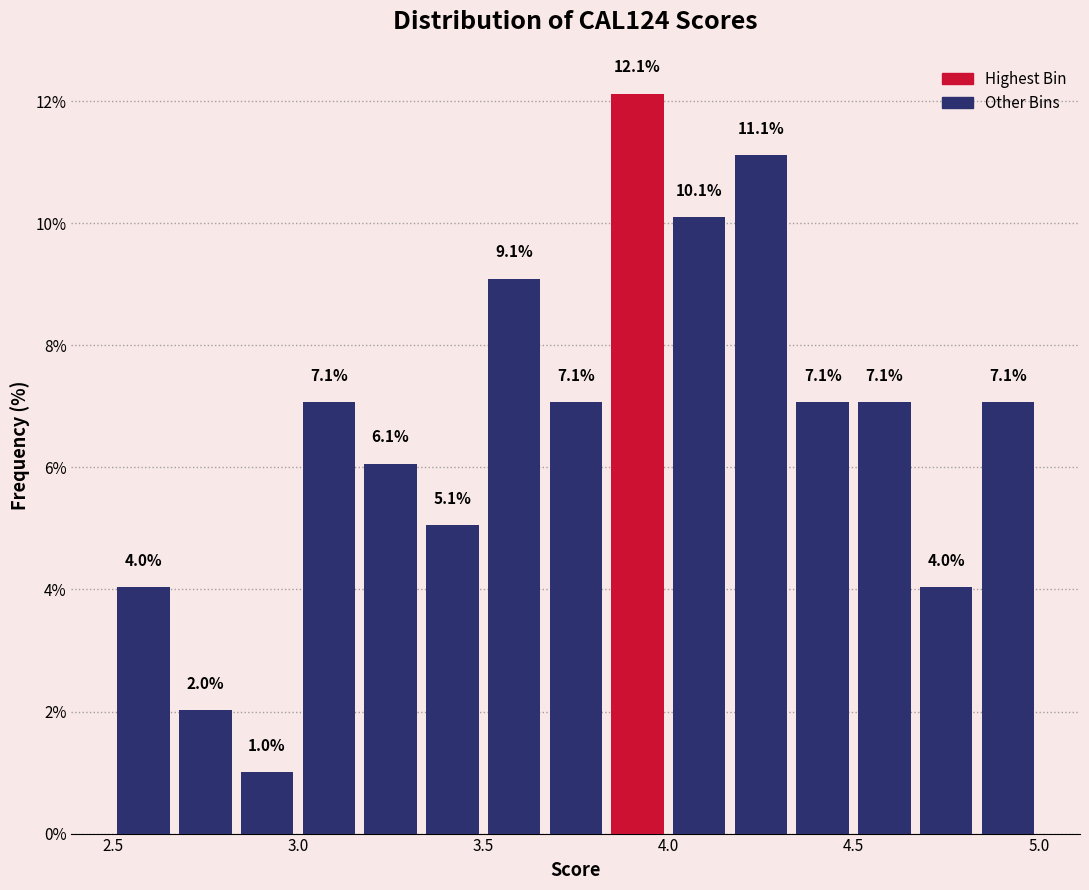

Read against the x-axis, roughly where is the centre of the tallest bar?

3.90